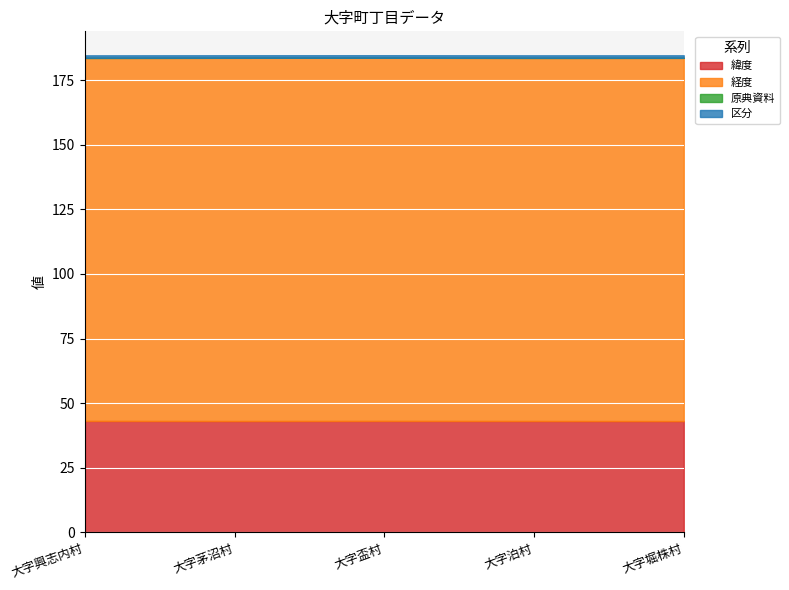

The 区分 series shows 0.5 at 大字泊村. True or false?

False